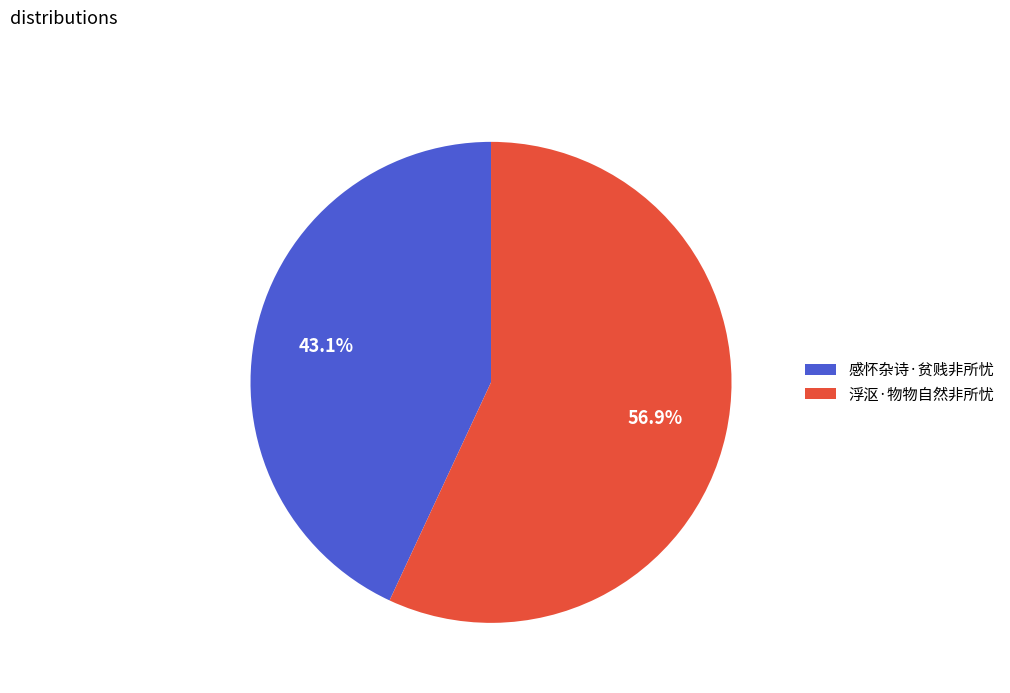

Combined, do 浮沤·物物自然非所忧 and 感怀杂诗·贫贱非所忧 account for over 50%?

Yes